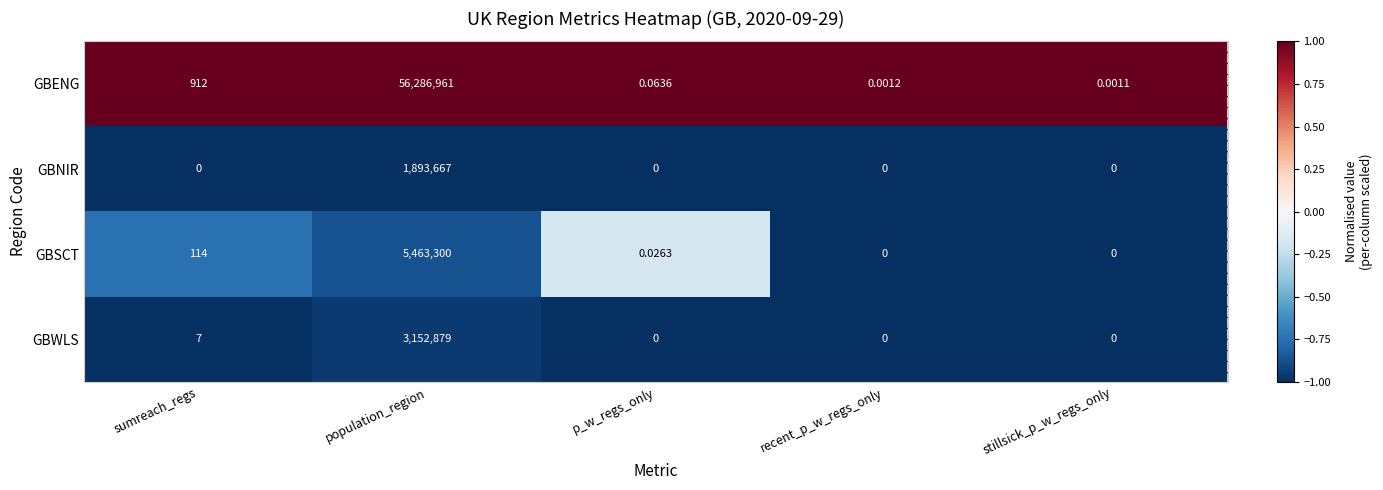

Count the number of data series in this chart.

4